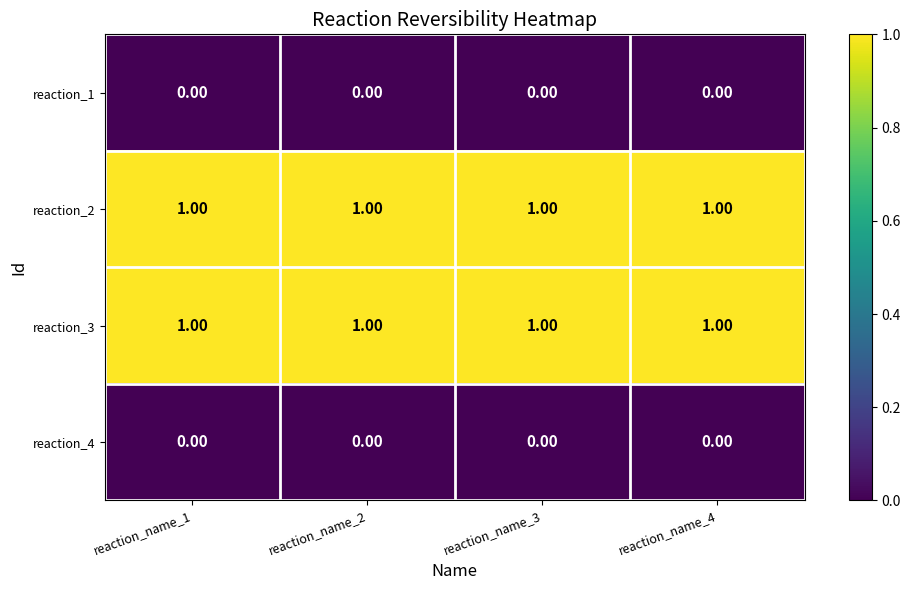

Count the number of categories in the chart.

4